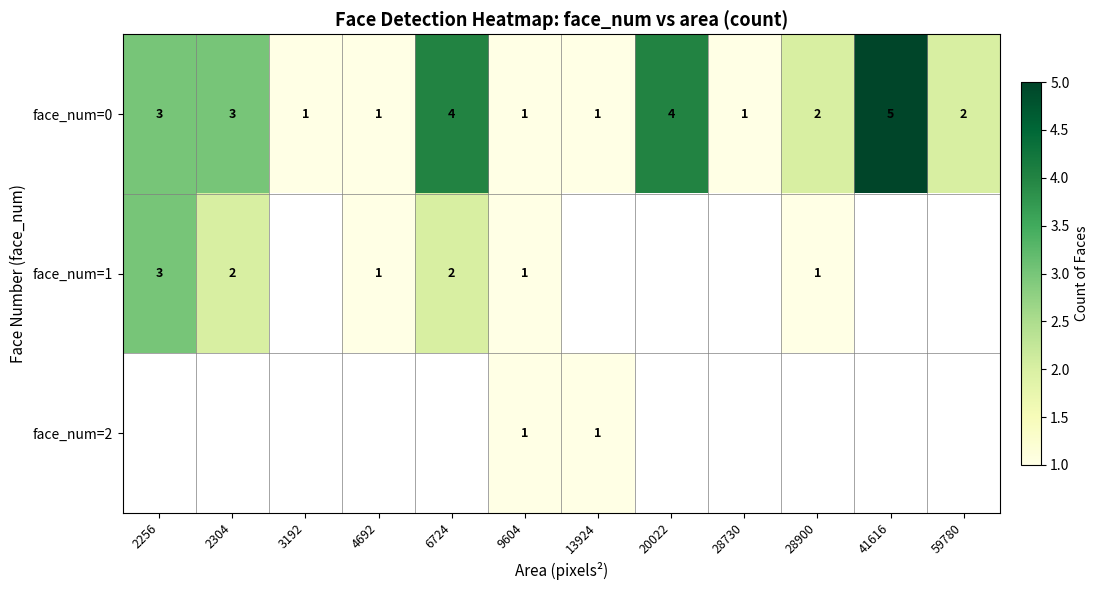

Where does the face_num=0 series first go above 2?

2256